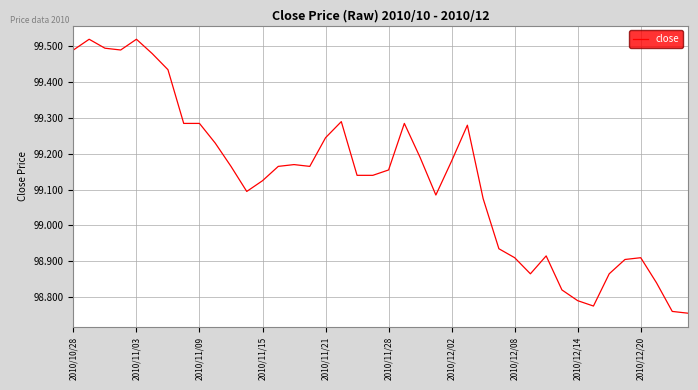

What is the difference between the maximum and minimum values?

0.8